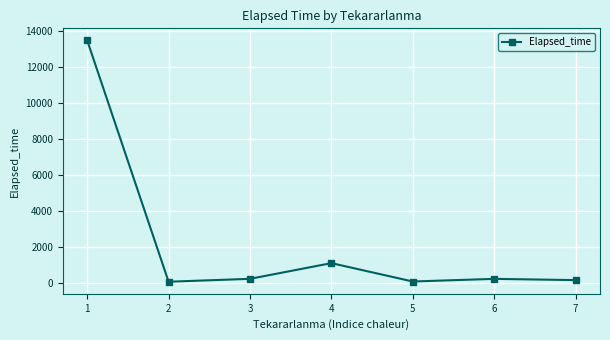

The value at 6 is 230.0. True or false?

True